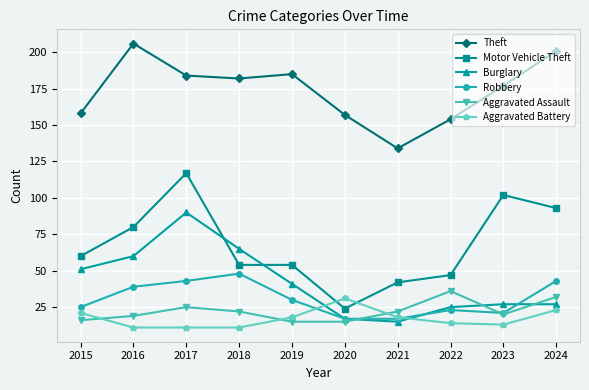

Where do Burglary and Aggravated Battery first cross each other?

2019 and 2020